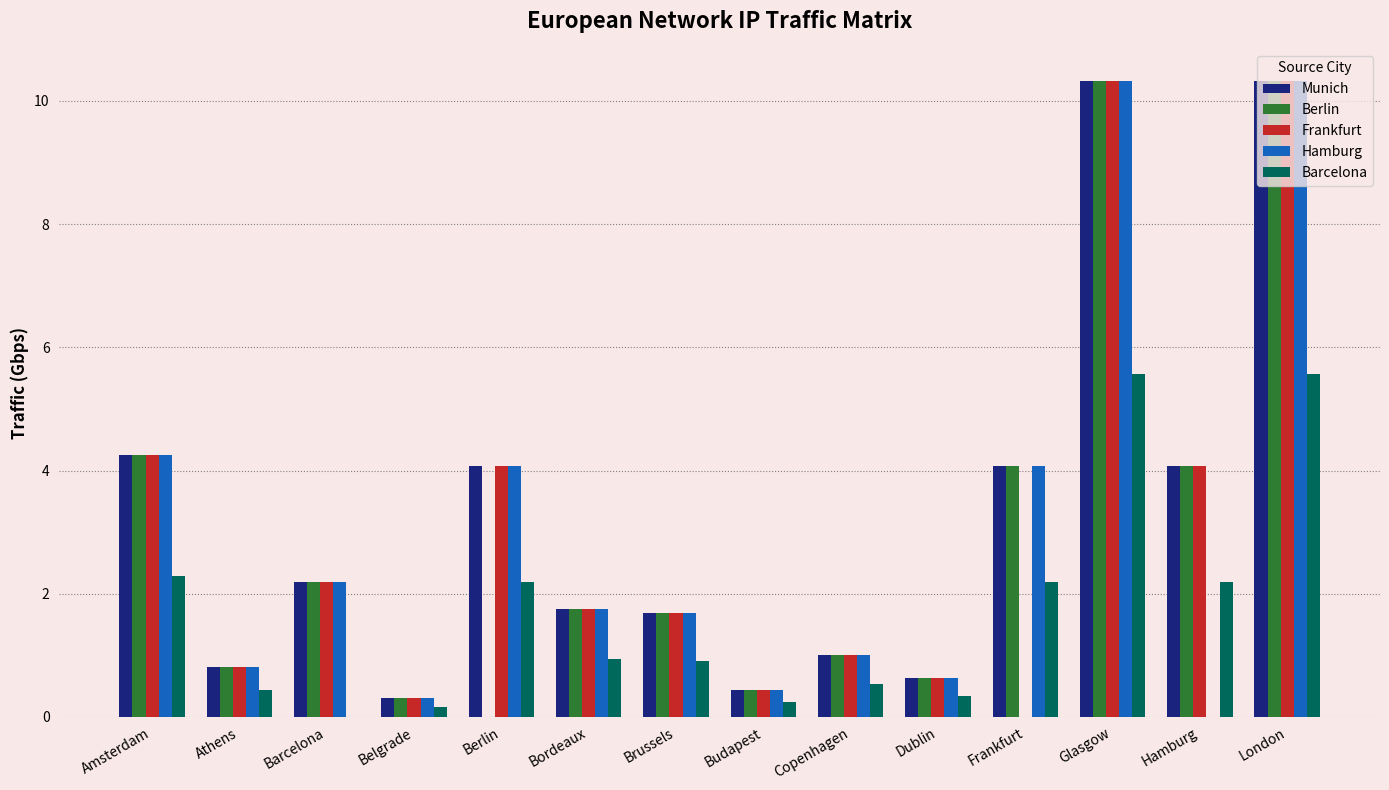

Which series has the largest total across all categories?

Munich